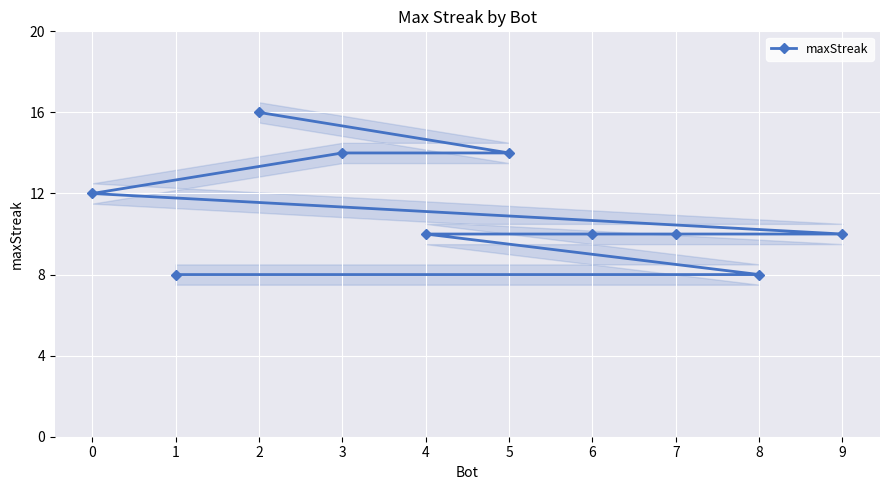

The chart shows a value of 6 at 7. True or false?

False